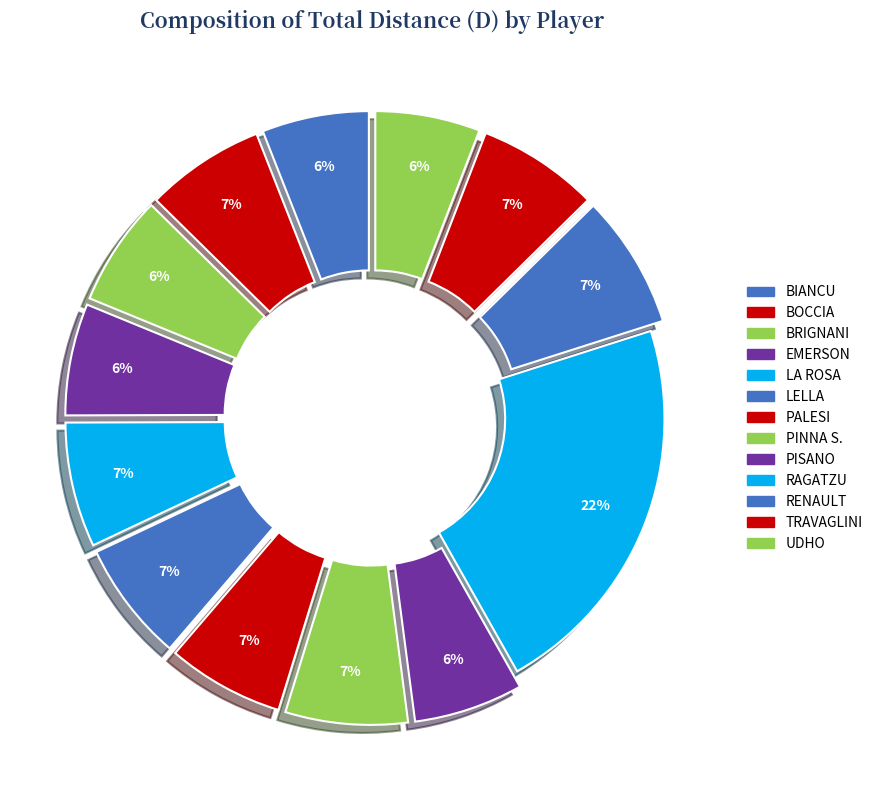

What is the largest slice in the pie chart?

RAGATZU